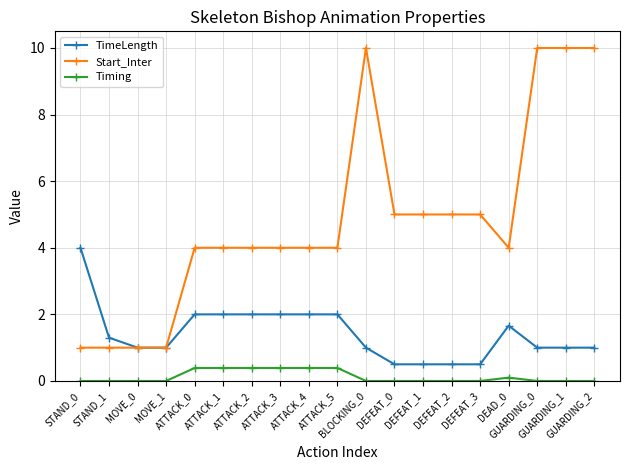

What is the average value of the Timing series?

0.1